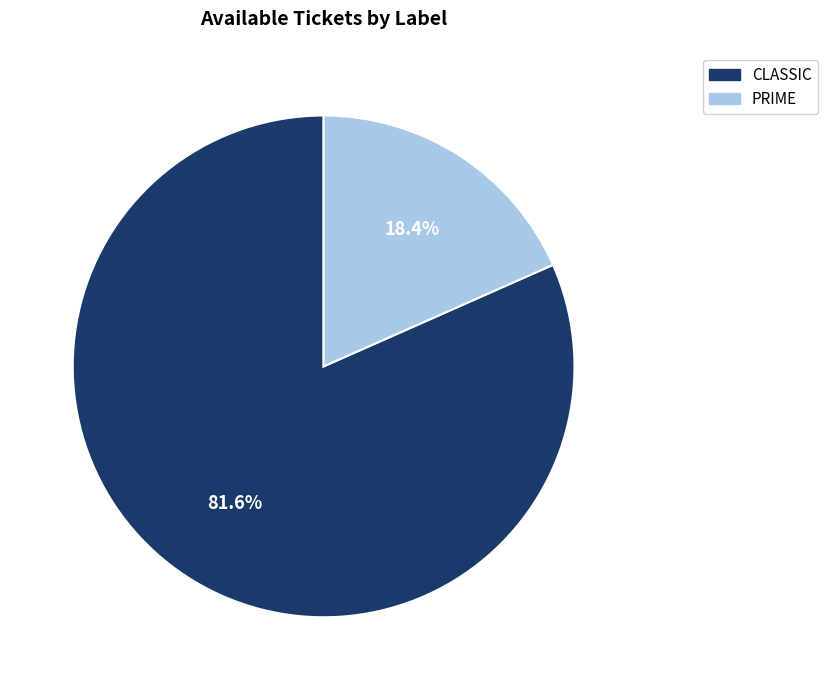

To the nearest percent, what is the combined percentage of CLASSIC and PRIME?

100%